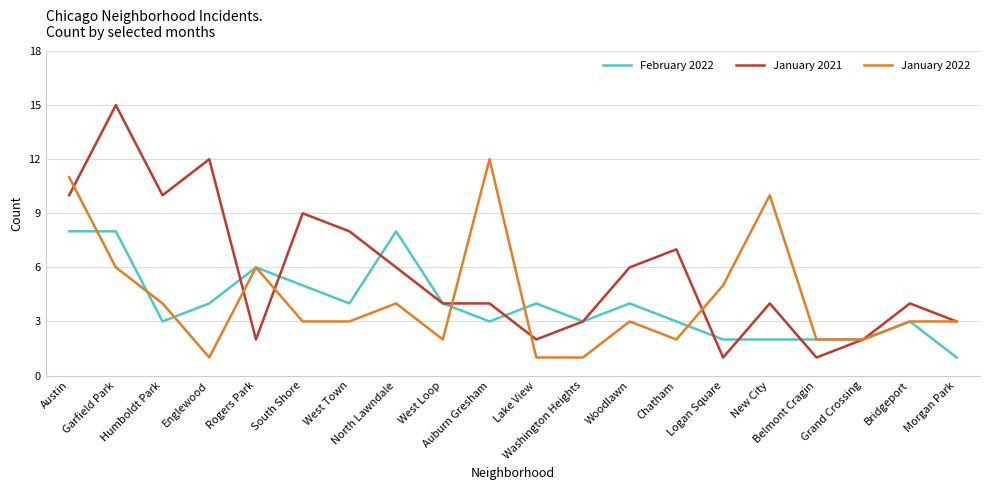

At which label does January 2022 first exceed 3?

Austin